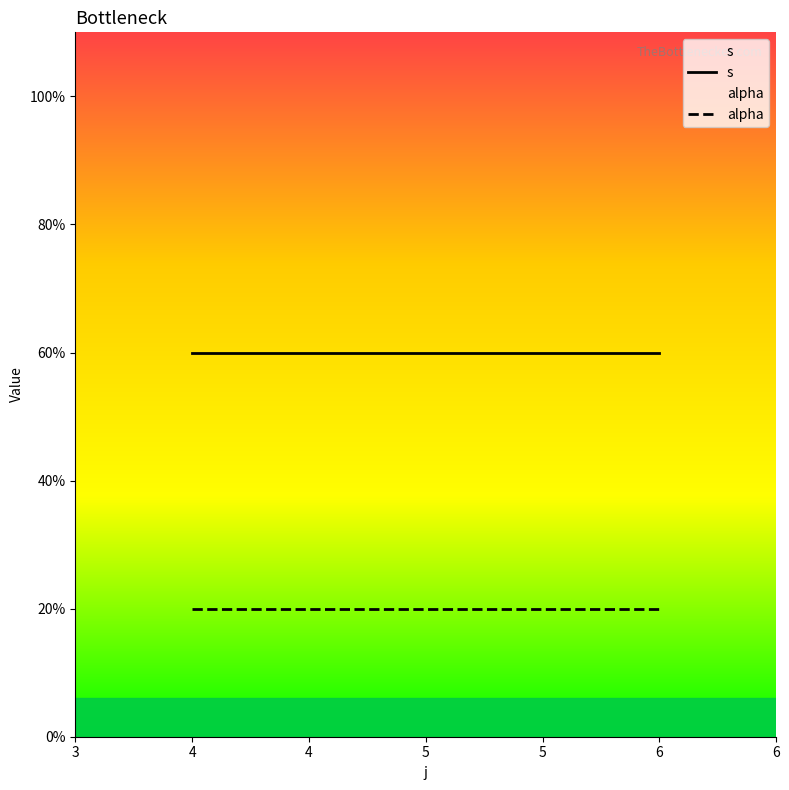

Is it true that s equals 1 at 4?

False